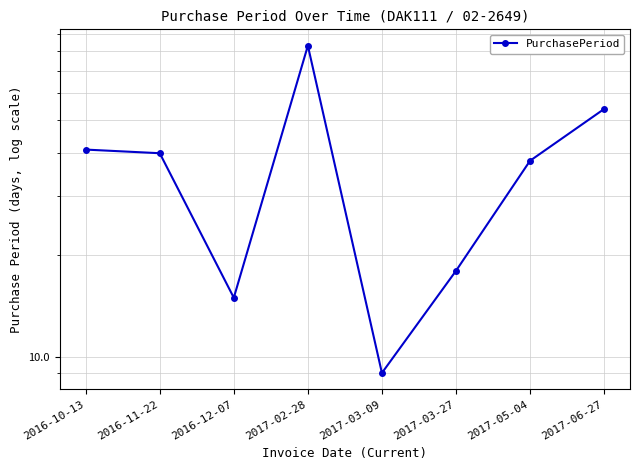

How many interior local peaks (higher than both neighbors) does the data have?

1